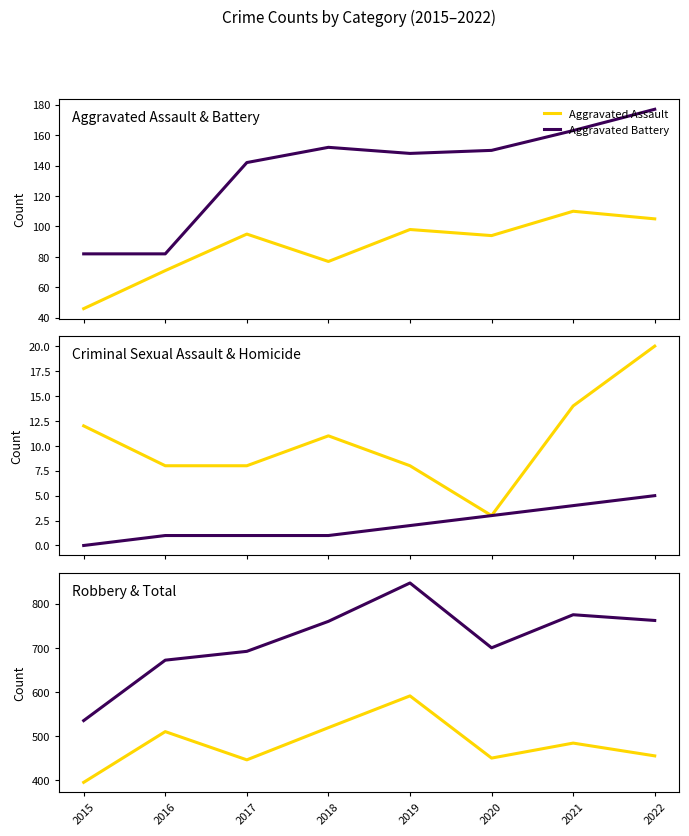

Is it true that Aggravated Assault equals 46 at 2015?

True